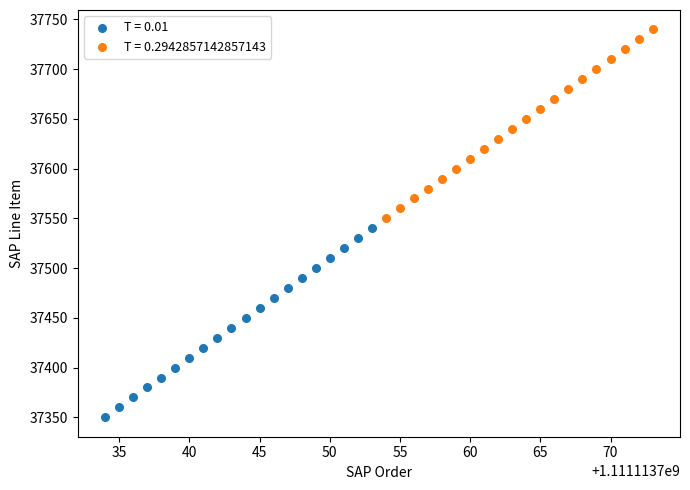

What are all the series names shown in the legend?

T = 0.01, T = 0.2942857142857143